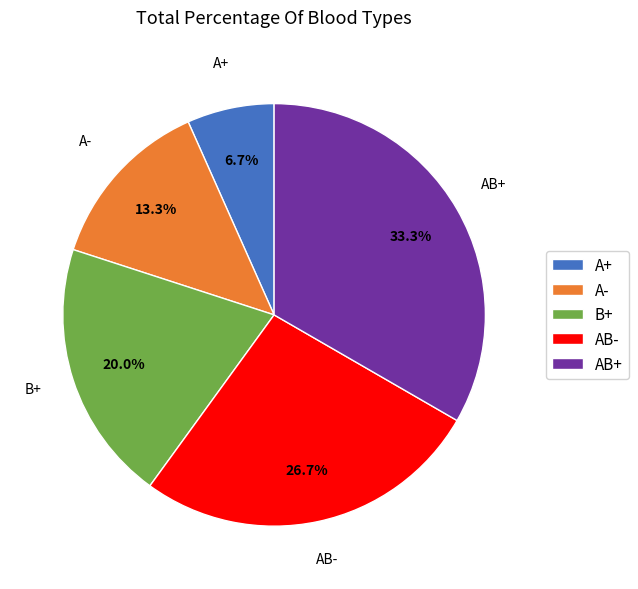

How much of the chart is everything except AB+?

66.7%